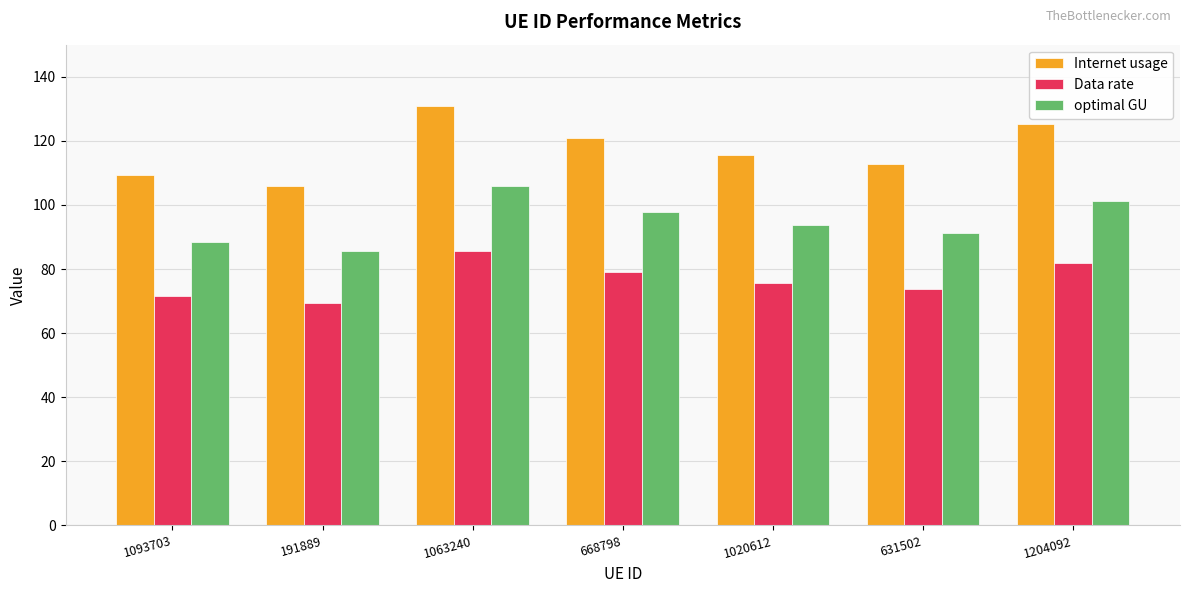

At which category is the sum across all series the highest?

1063240